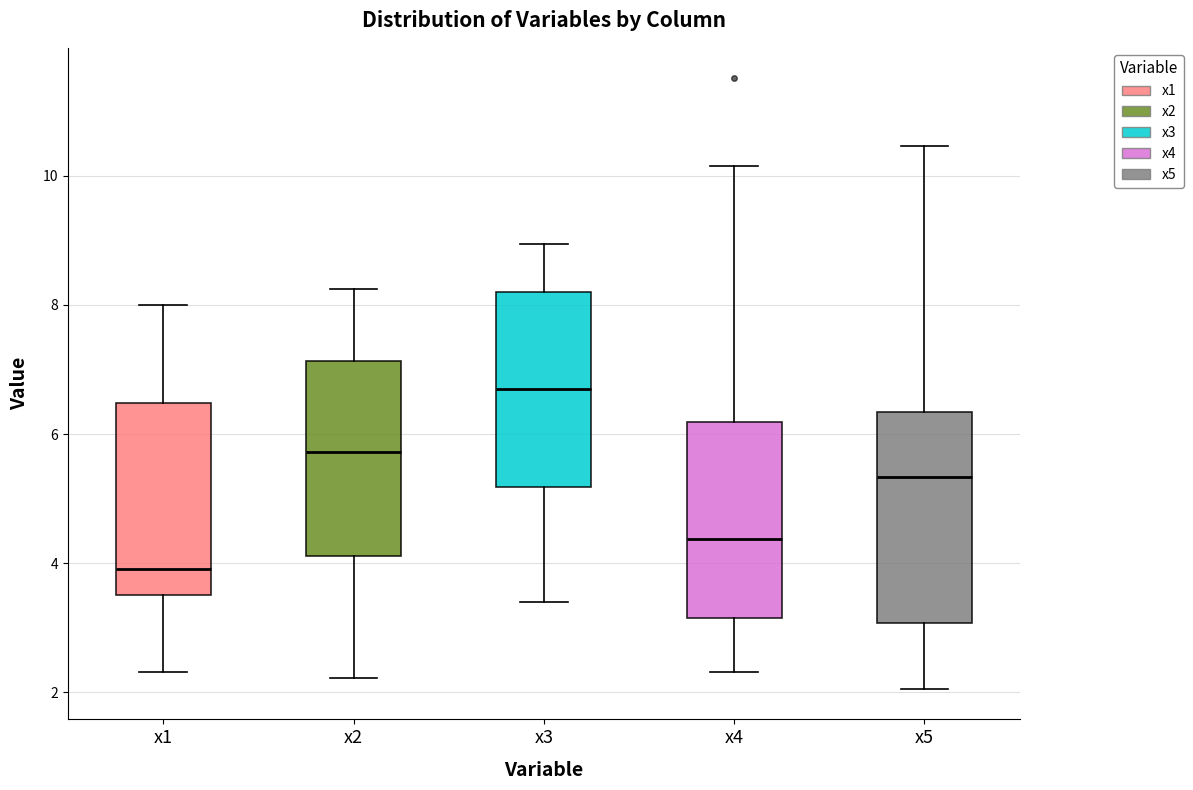

Where is the upper edge of the box for x3 on the y-axis? The values are not printed on the chart, so give them approximately, as read against the axis.

8.2